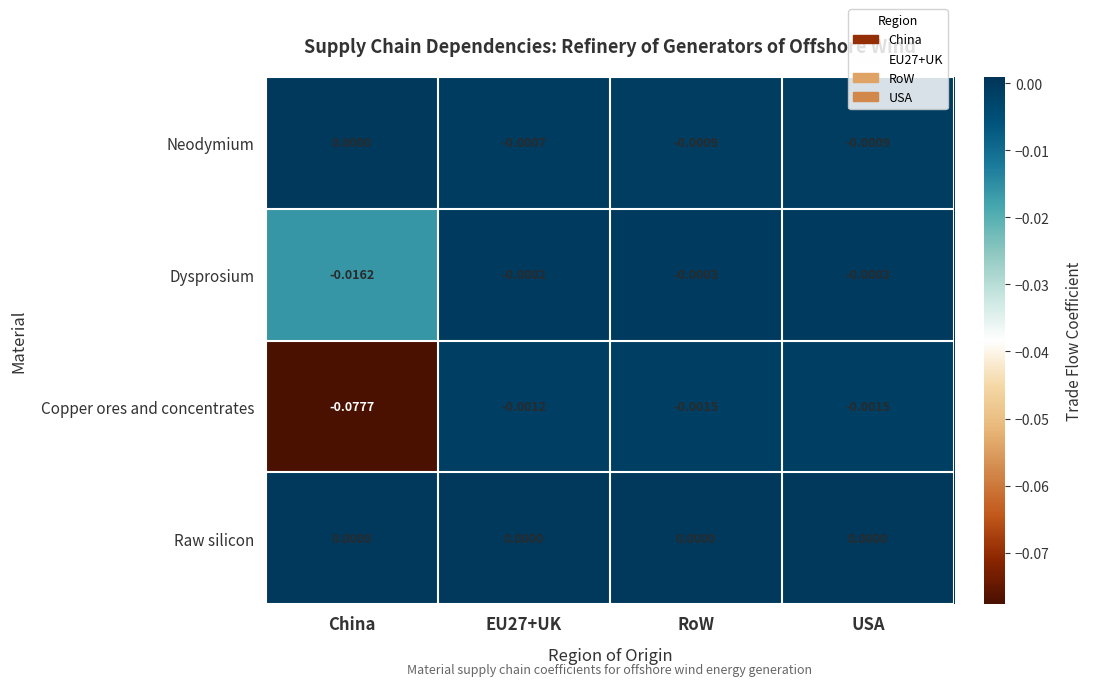

Rank the series at EU27+UK from lowest to highest value.

Copper ores and concentrates, Neodymium, Dysprosium, Raw silicon